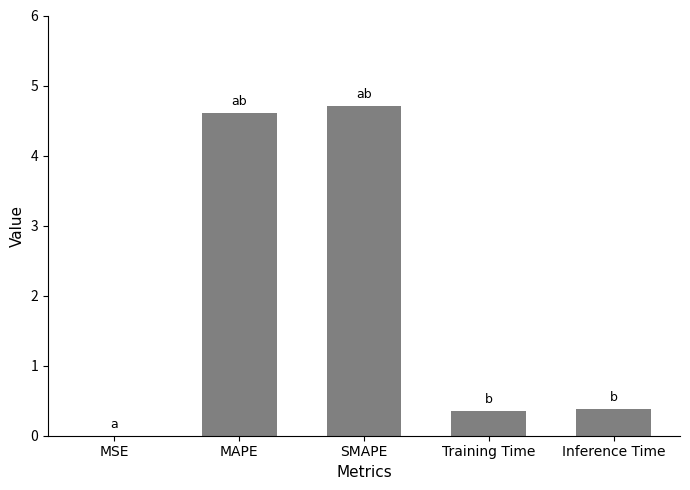

How many series are shown in this chart?

1